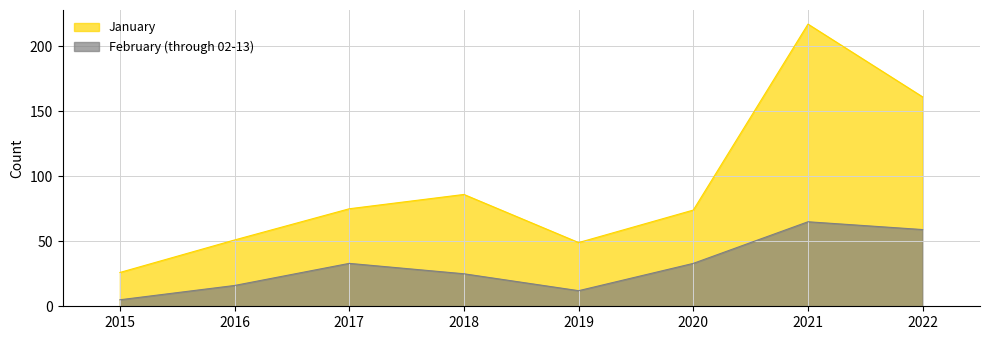

At which label does February (through 02-13) reach its minimum?

2015